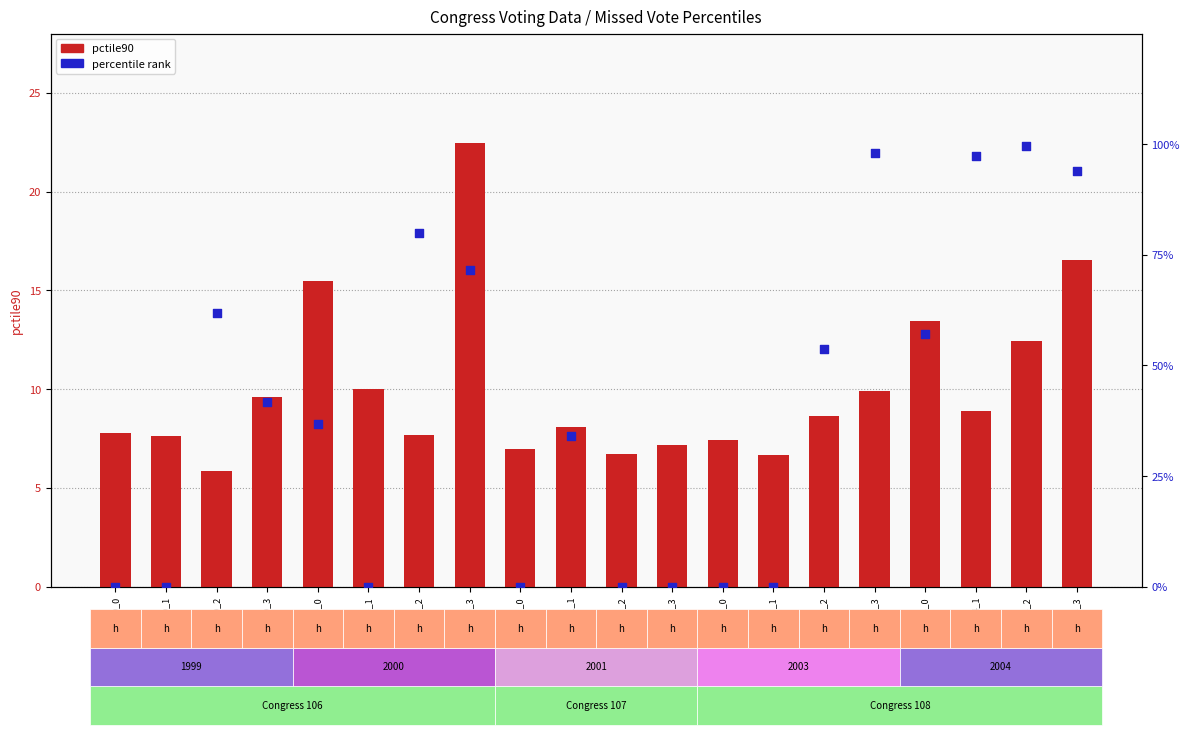

Which series reaches the minimum Y coordinate?

percentile